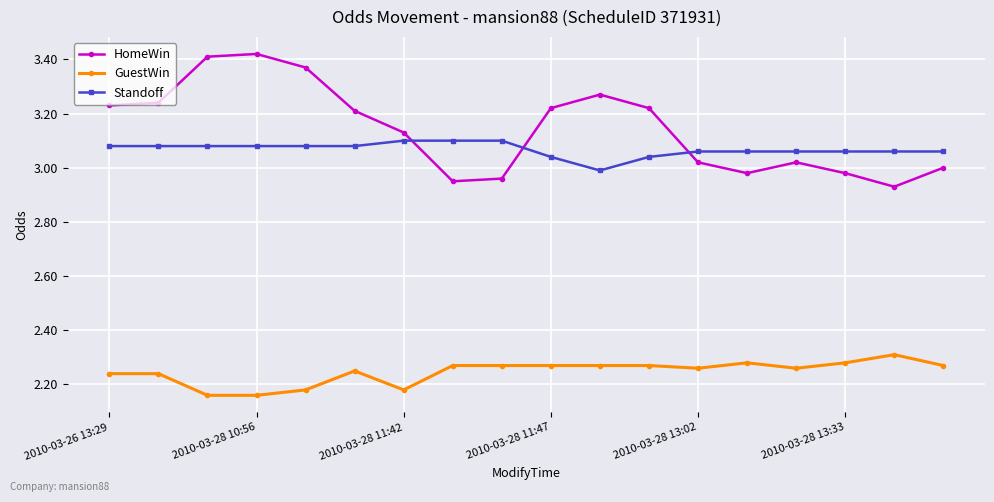

True or false: GuestWin and HomeWin cross at least once.

False